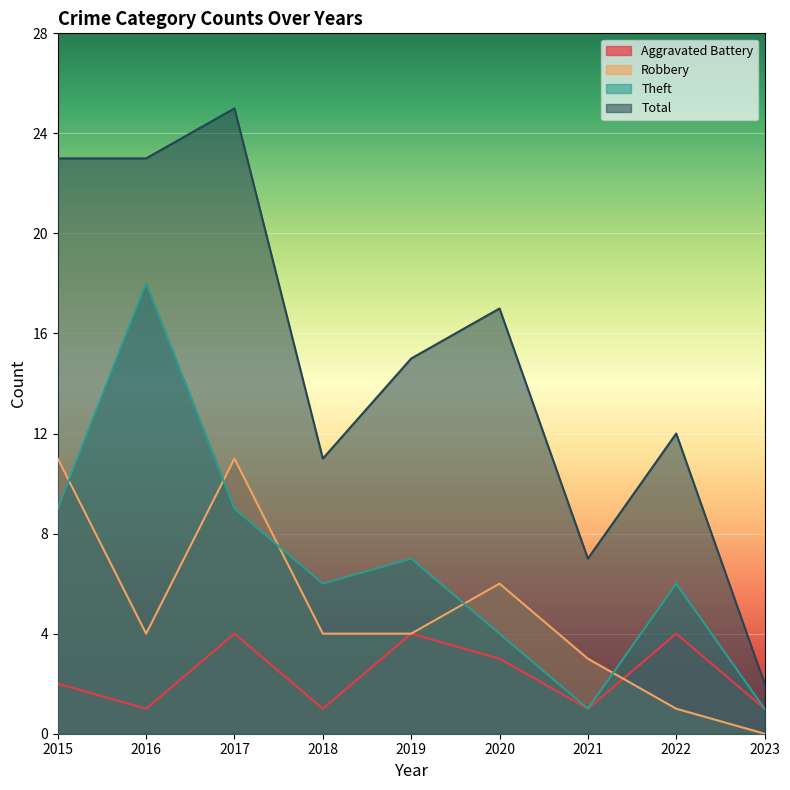

What is the value of the Aggravated Battery point at the 6th from the left?

3